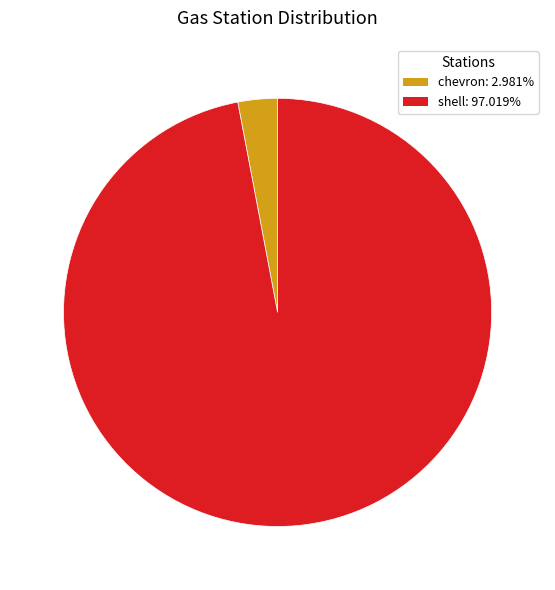

Combined, do shell and chevron account for over 50%?

Yes